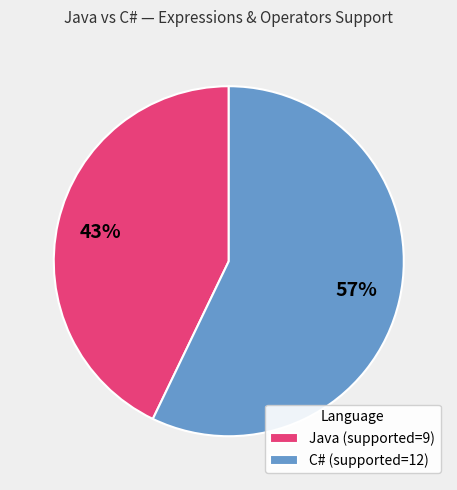

What is the smallest slice in the pie chart?

Java (supported=9)